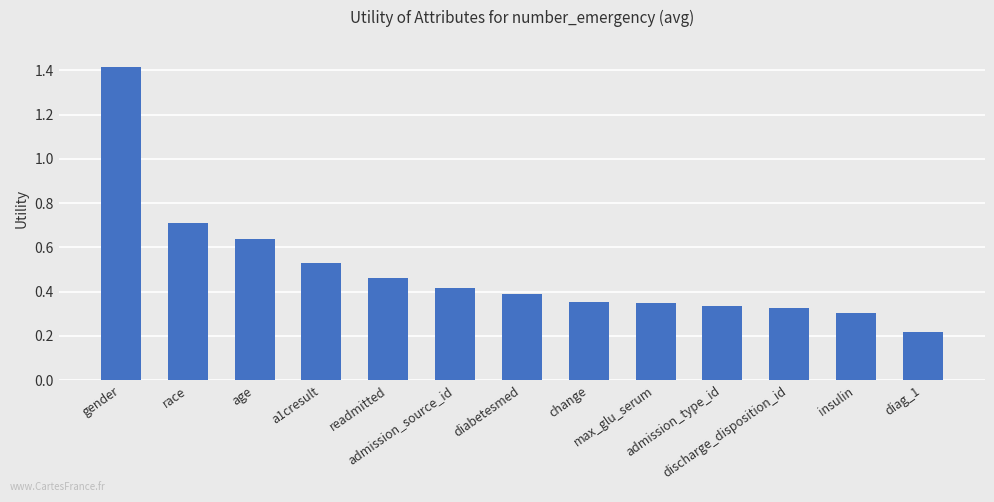

What is the greatest value displayed?

1.4